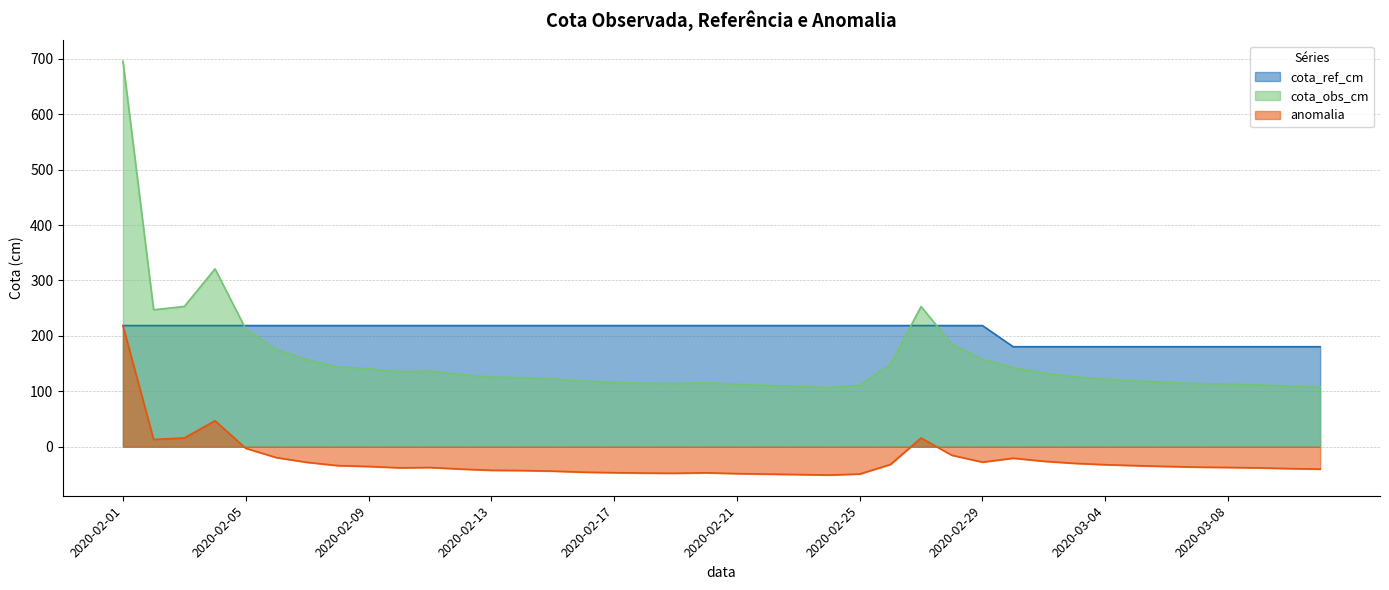

True or false: anomalia and cota_ref_cm intersect in this chart.

False